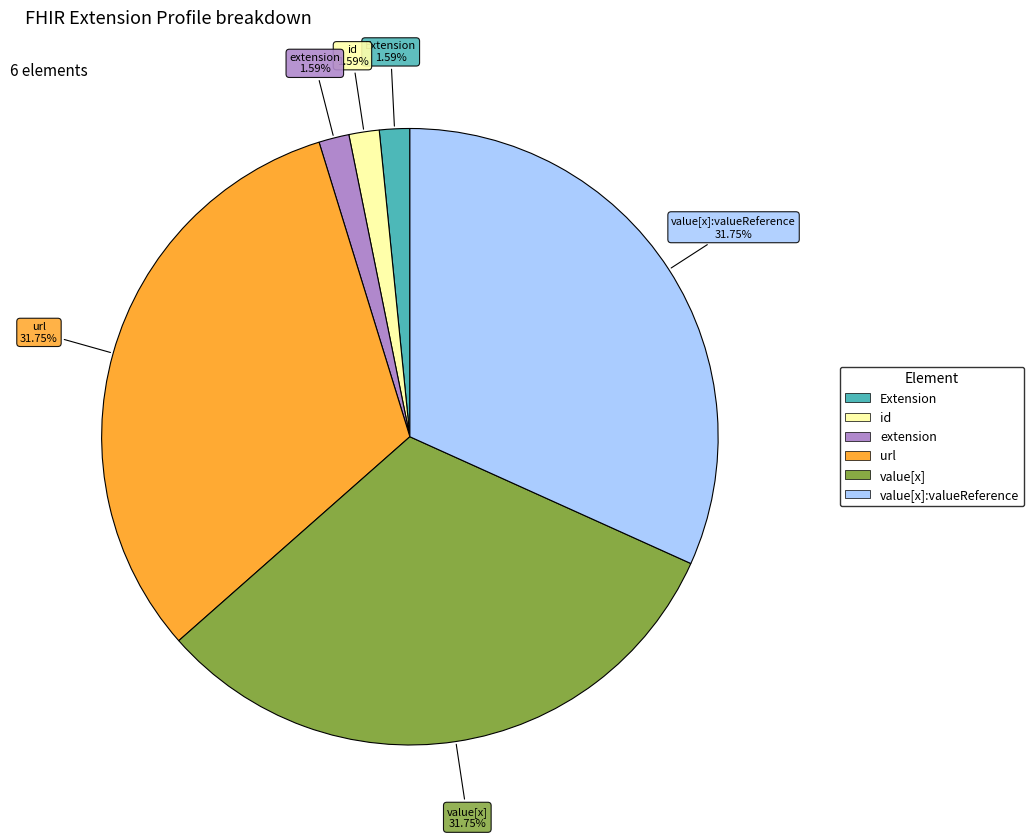

Does any single category account for the majority?

No